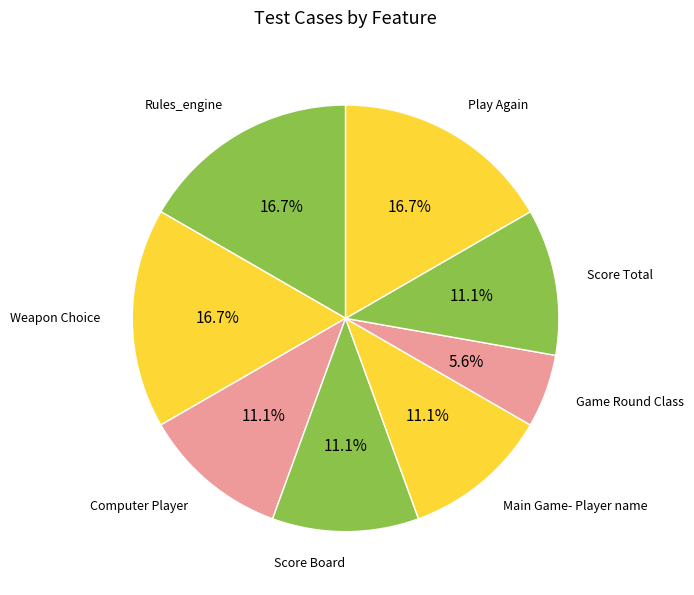

Which category has the smallest portion of the pie?

Game Round Class